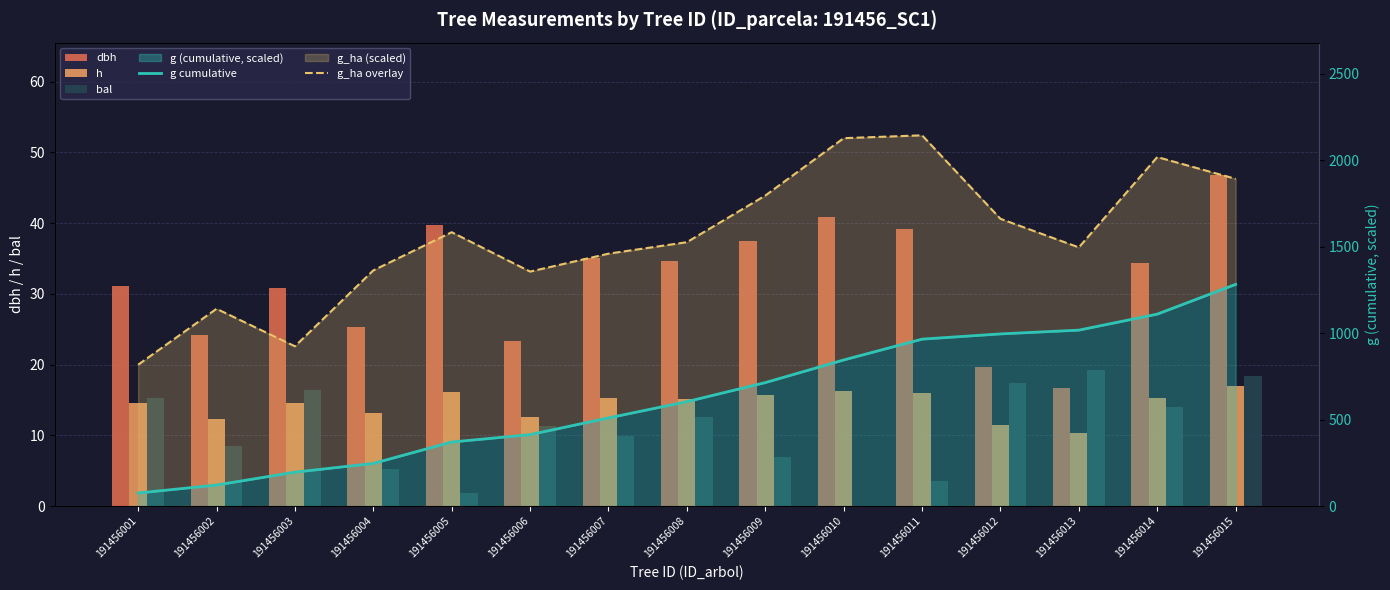

At which category is the sum across all series the highest?

191456015